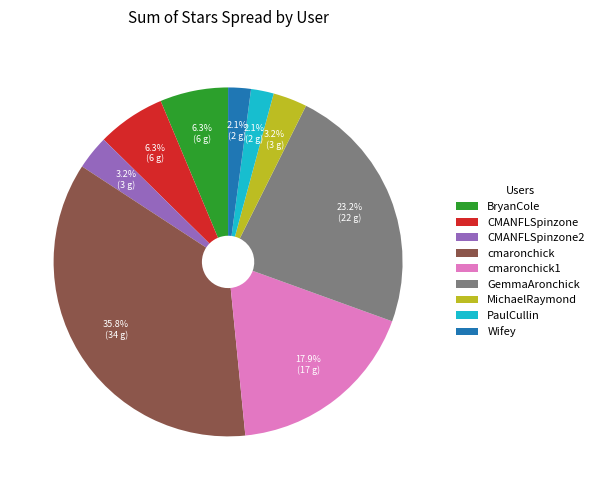

Does any single category account for the majority?

No